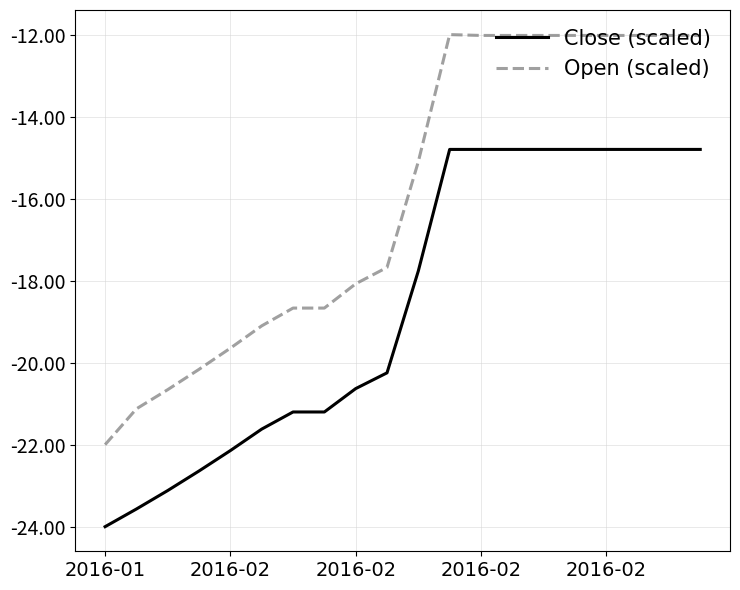

What is the greatest value displayed?

-12.0